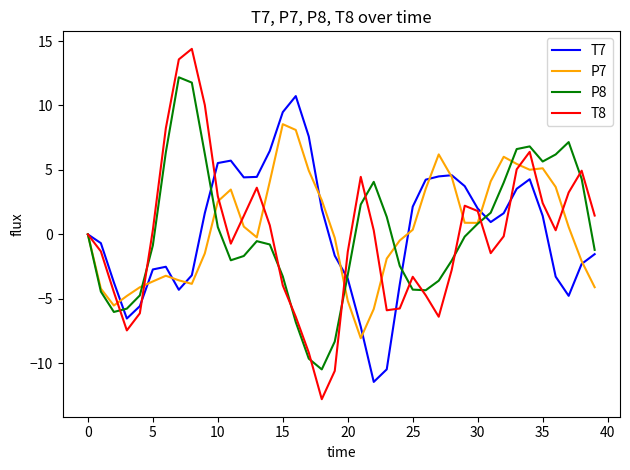

What are all the series names shown in the legend?

T7, P7, P8, T8